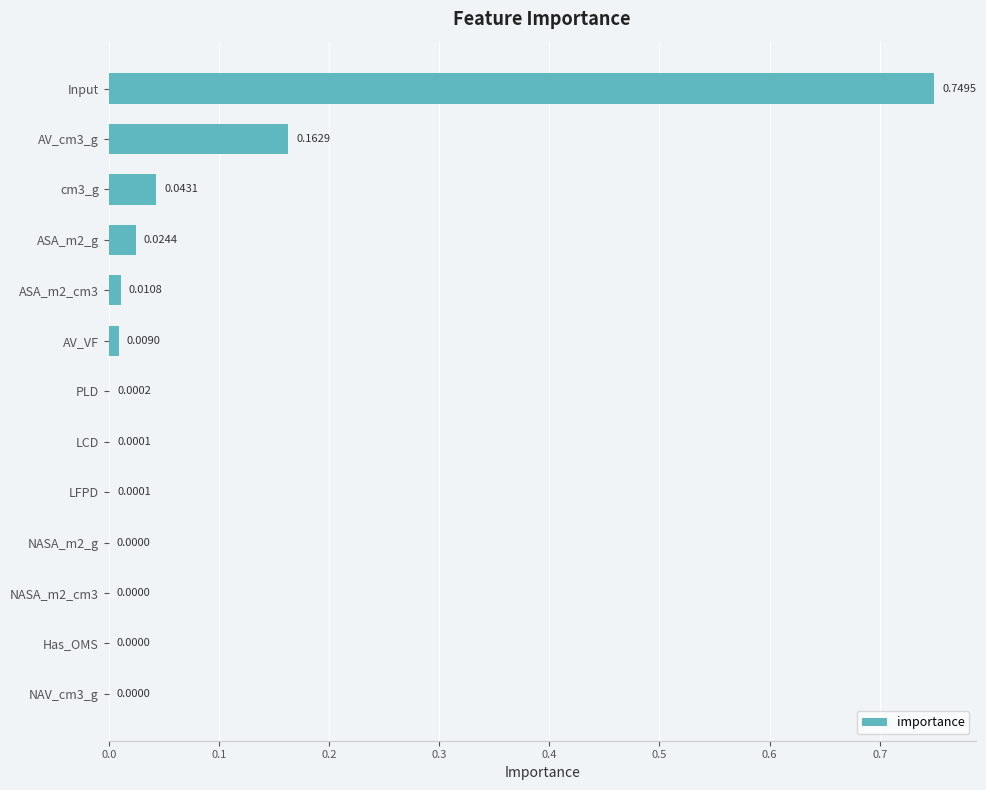

Between cm3_g and NAV_cm3_g, which is larger?

cm3_g